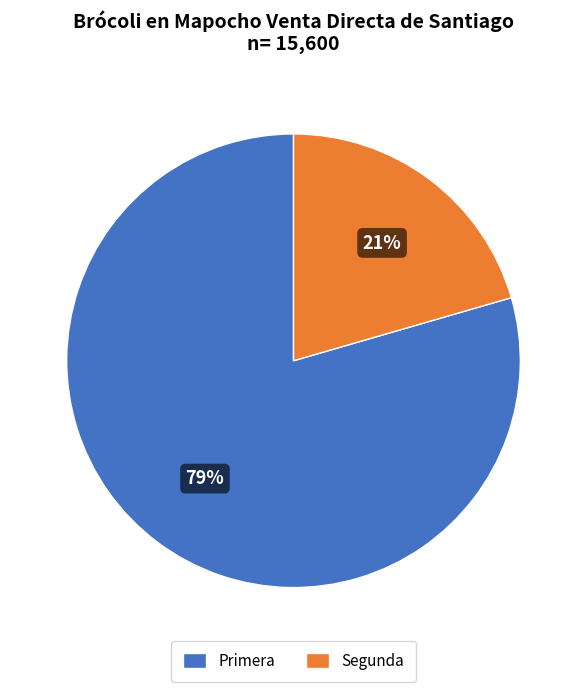

What is the smallest slice in the pie chart?

Segunda